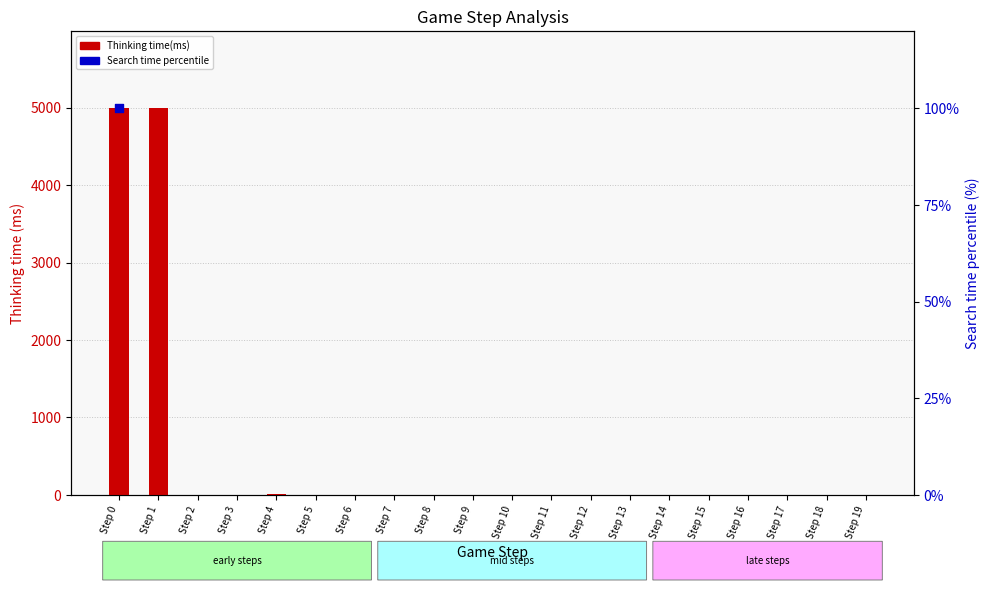

At how many categories does at least one series exceed 3020?

2